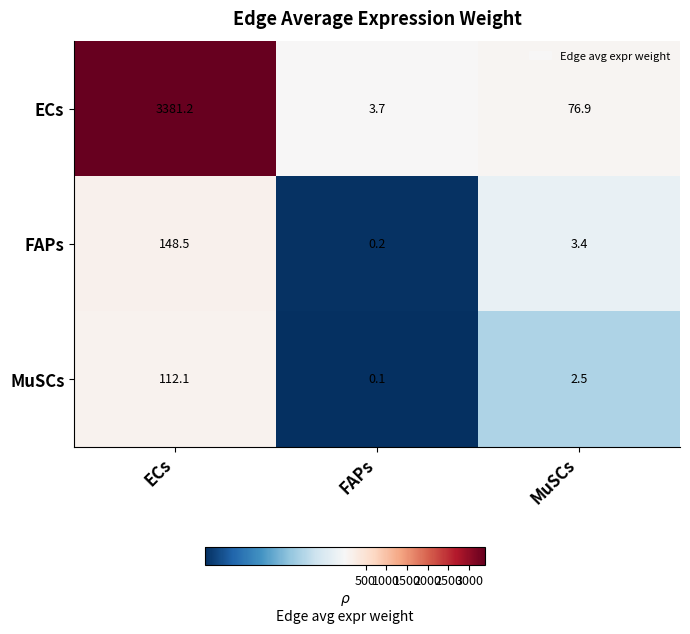

How many data points in FAPs are above 3?

2